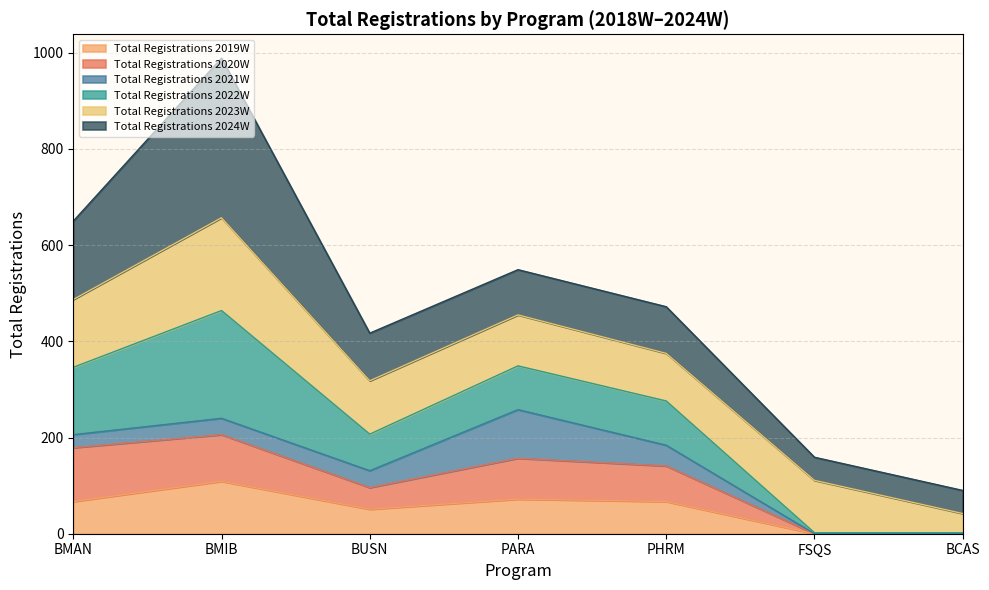

How many data points in Total Registrations 2020W are above 141?

3